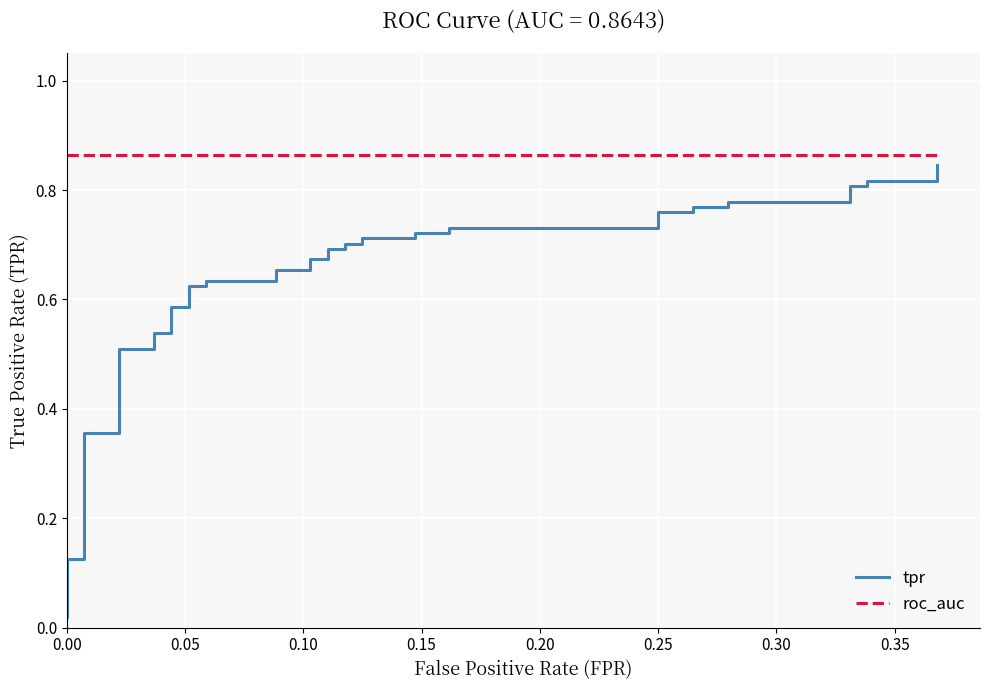

How many data points does each series have?

40